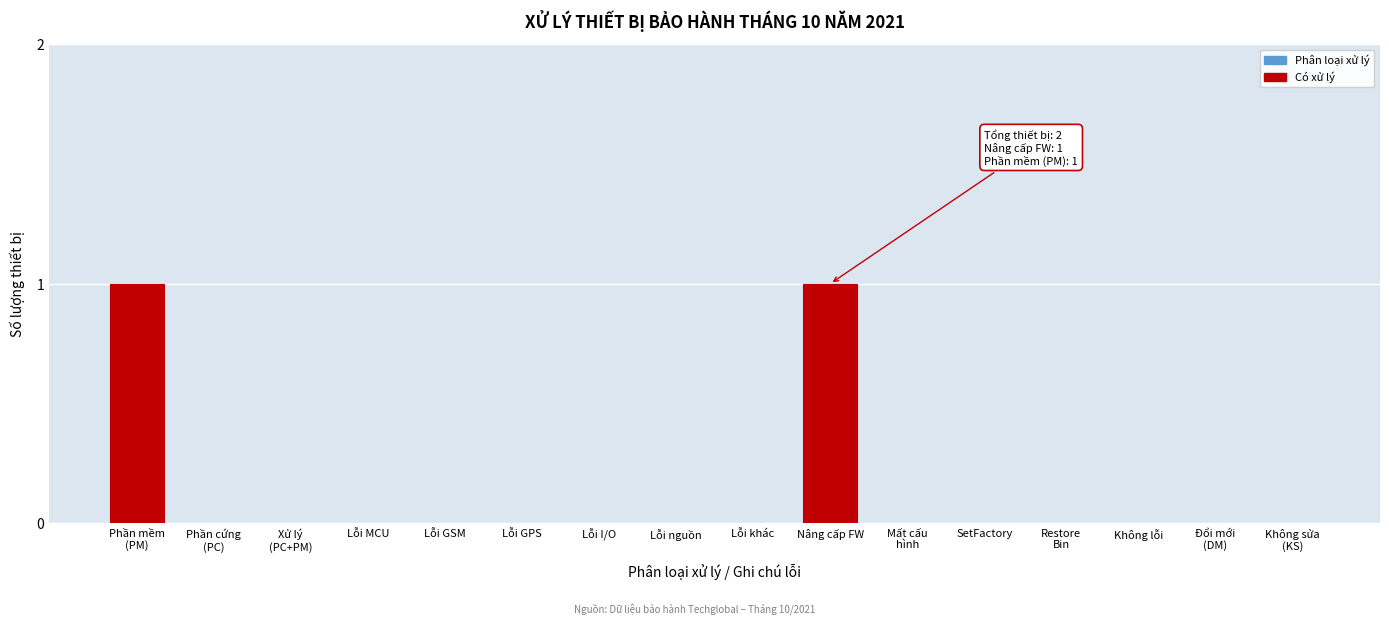

The value at Lỗi GPS is 0. True or false?

True